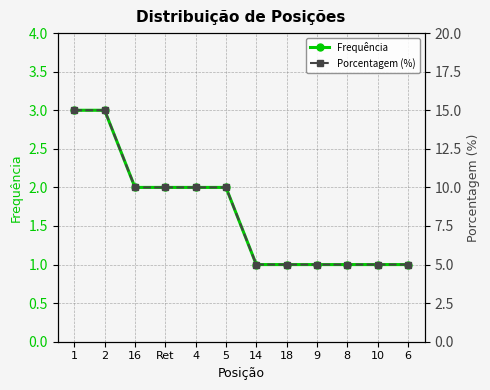

How many values in the Porcentagem (%) series are below 10?

6